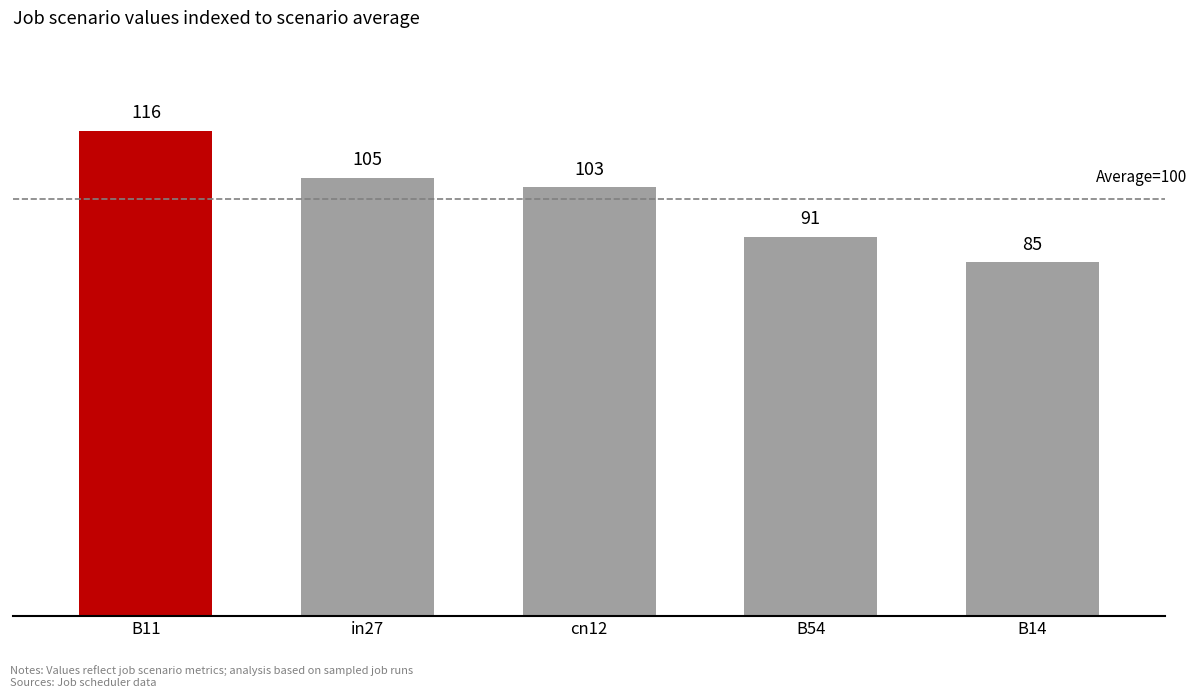

What position from the right is cn12?

3